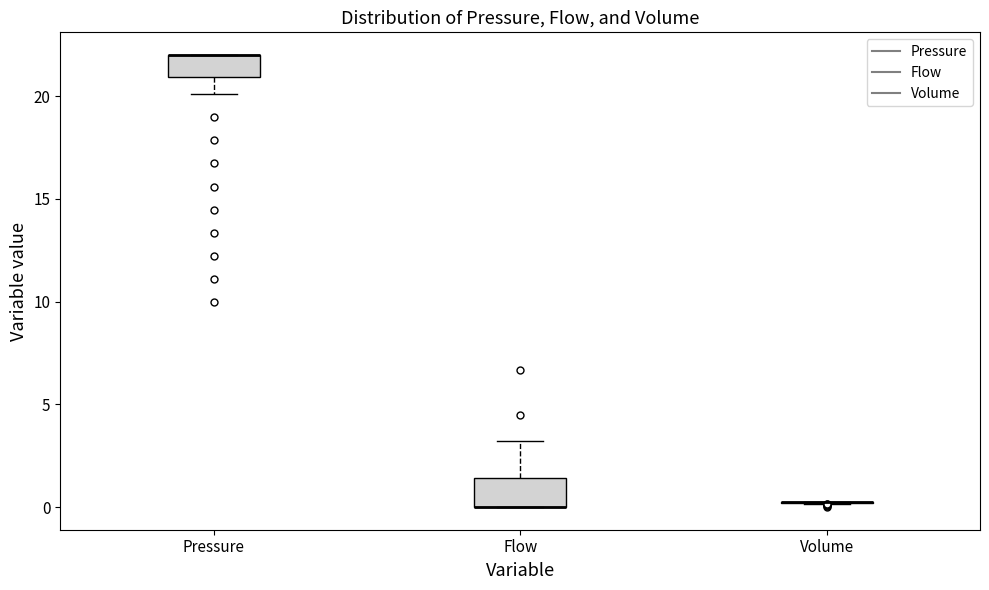

Reading left to right, transcribe this box plot: for each box, give where its median line is, the range the box spans, and where its two whiskers end, as read against the y-axis. The values are not printed on the chart, so give them approximately, as read against the axis.

Pressure: median 22.0 (drawn on the box's upper edge), box 21.0 to 22.0, whiskers 20.0 to 22.0
Flow: median 0.0 (drawn on the box's lower edge), box 0.0 to 1.5, whiskers 0.0 to 3.0
Volume: box collapsed to a line at 0.0, whiskers 0.0 to 0.0